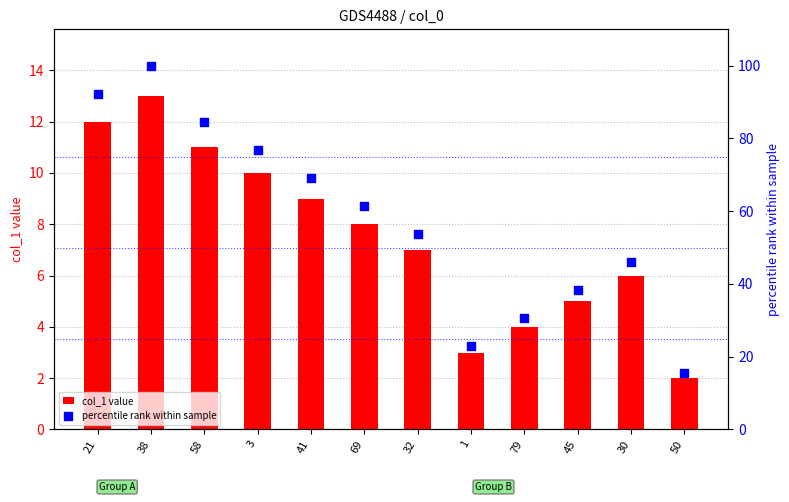

At how many categories does at least one series exceed 88?

2